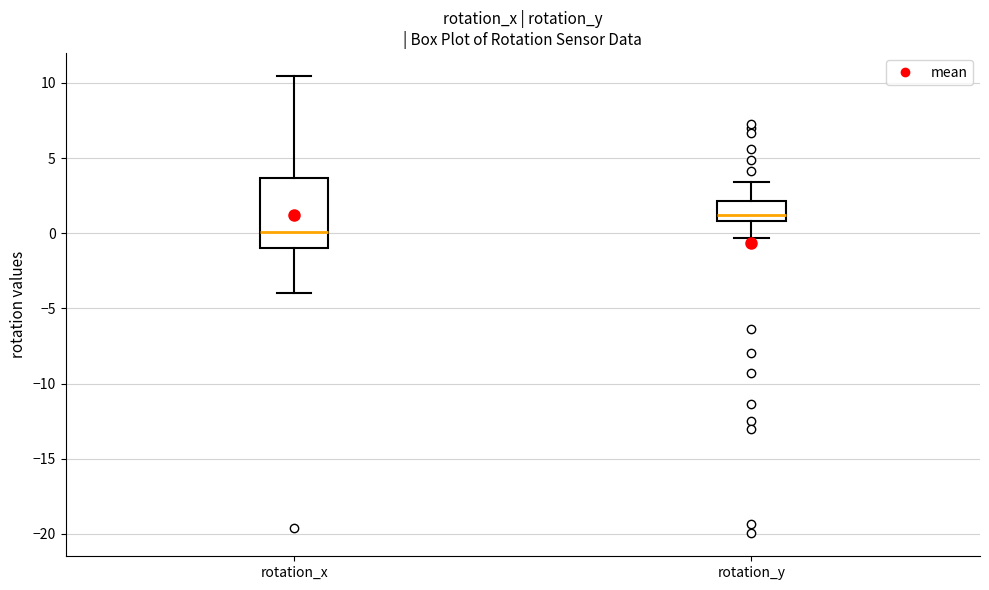

Which box has the highest median line?

rotation_y